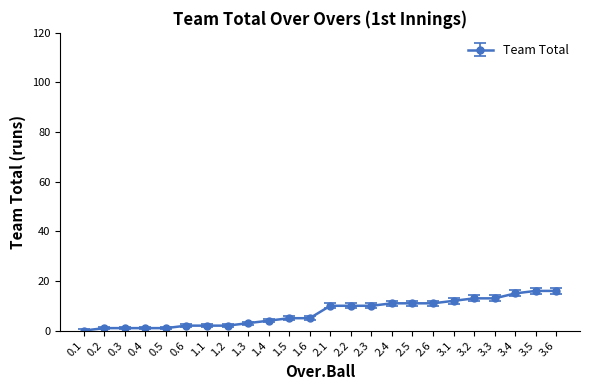

What is the label of the 2nd point from the right?

3.5